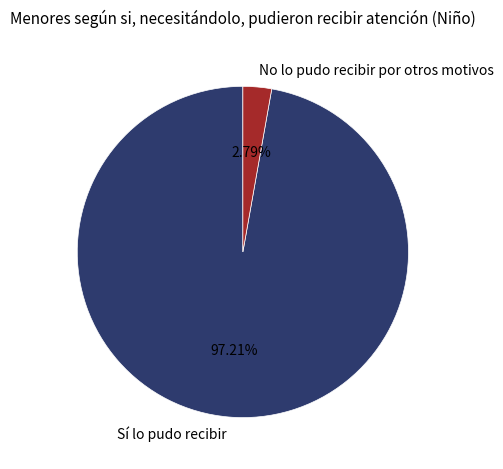

Combined, what portion of the pie is No lo pudo recibir por otros motivos and Sí lo pudo recibir?

100.0%